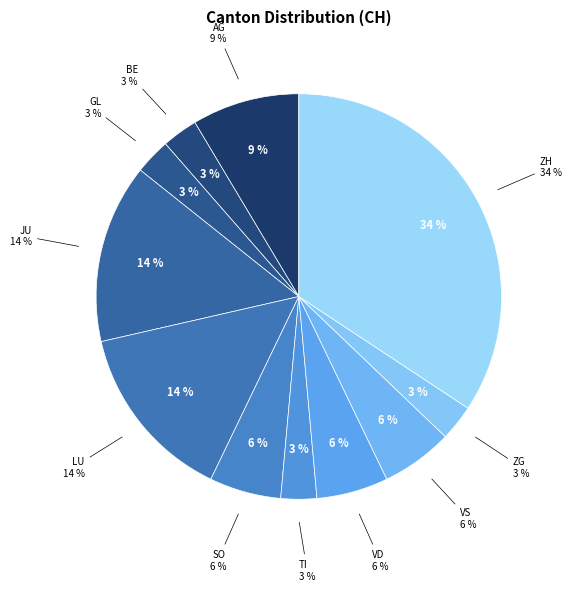

What portion of the pie excludes SZ?

100.0%